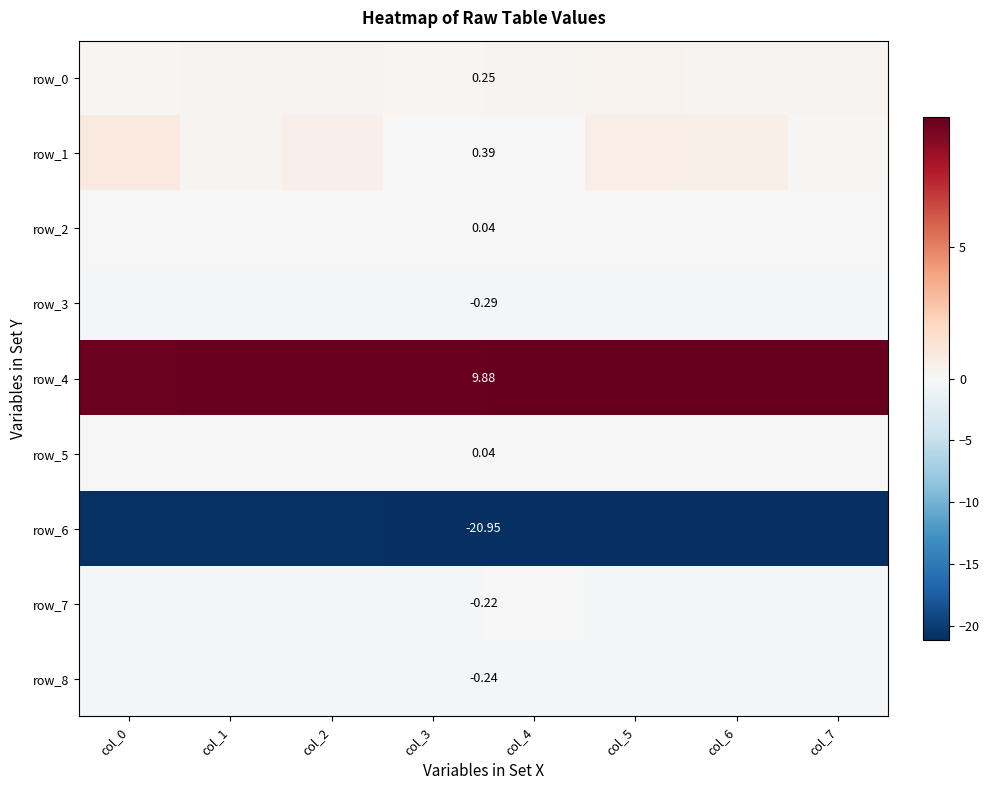

Rank the series at col_2 from highest to lowest value.

row_4, row_1, row_0, row_2, row_5, row_7, row_3, row_8, row_6